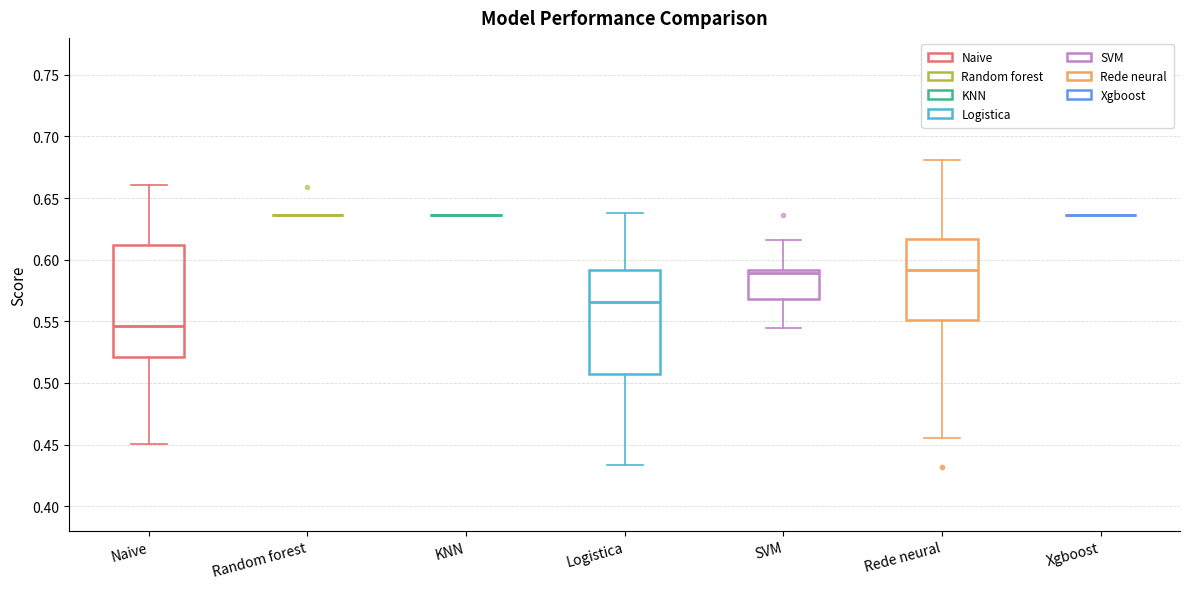

Comparing the boxes themselves (not the whiskers), which one is the tallest?

Naive